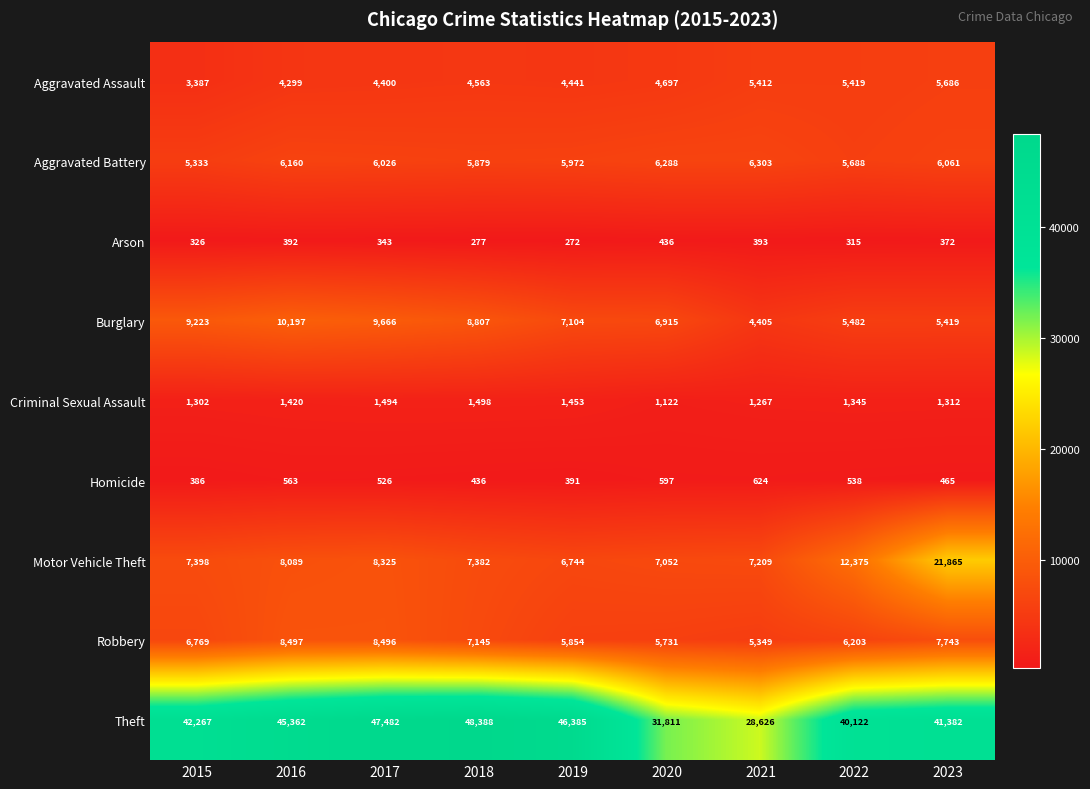

Is it true that Burglary equals 2541 at 2019?

False